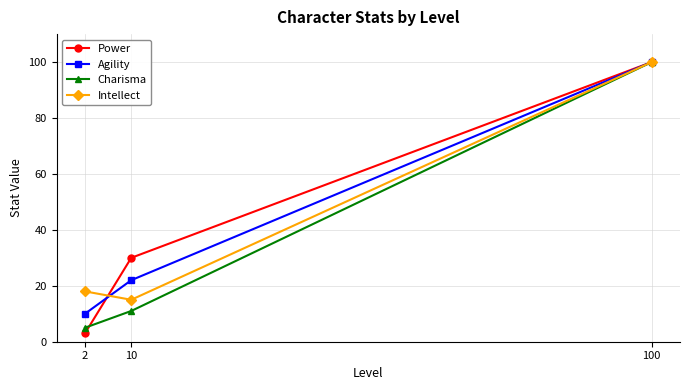

What is the difference between the Agility values at 100 and 2?

90